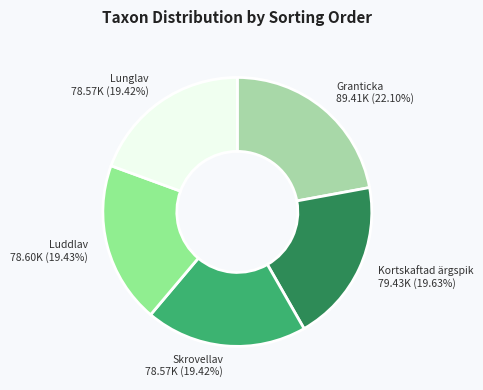

To the nearest percent, what percentage of the pie is Skrovellav?

19%